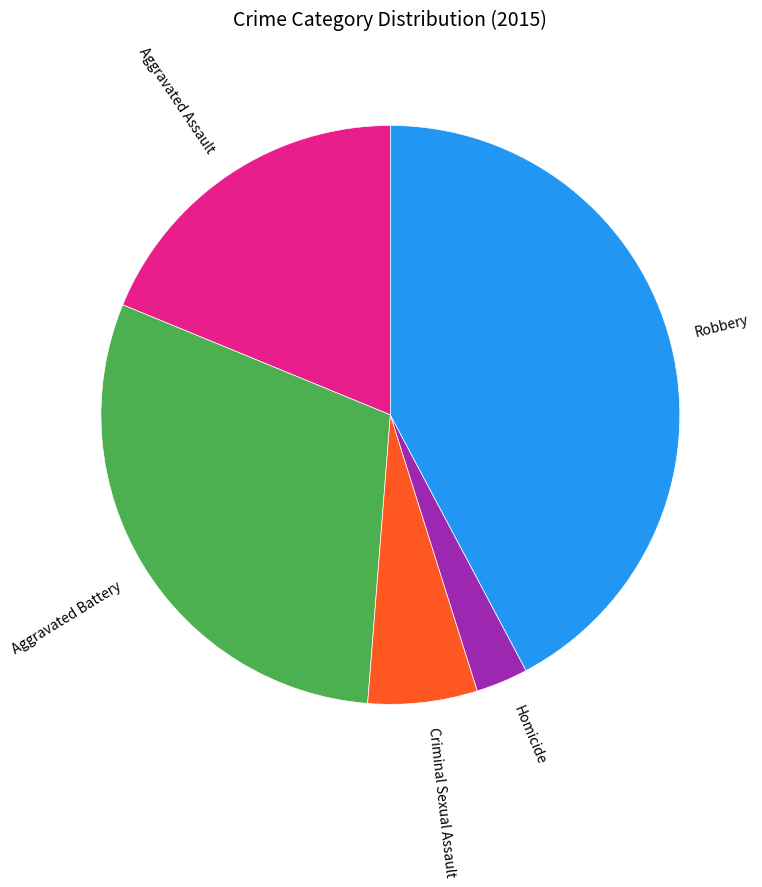

Rank the categories by value from lowest to highest.

Homicide, Criminal Sexual Assault, Aggravated Assault, Aggravated Battery, Robbery